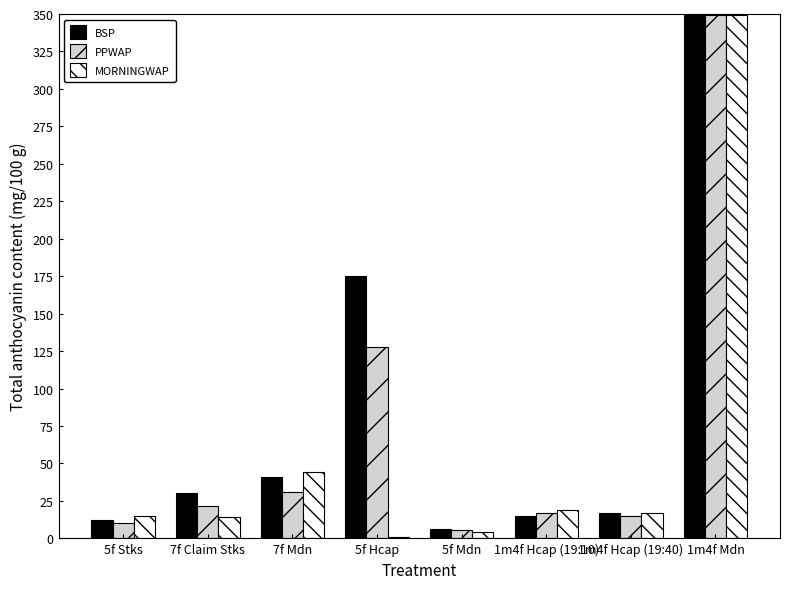

How many distinct data groups are displayed?

3